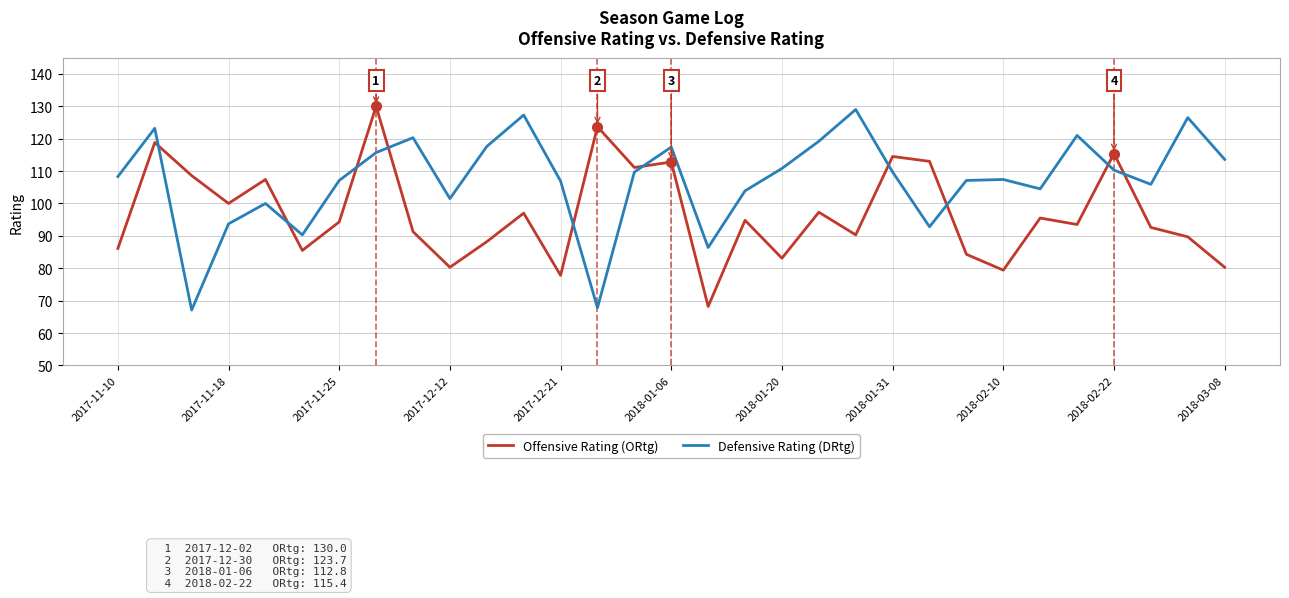

How many intersections are there between Defensive Rating (DRtg) and Offensive Rating (ORtg)?

10